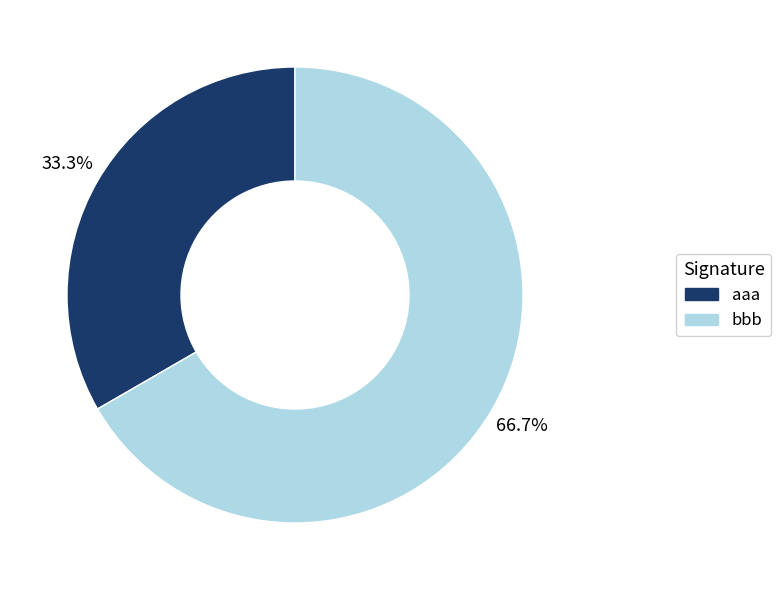

To the nearest percent, what is the difference between the bbb and aaa slice percentages?

33%